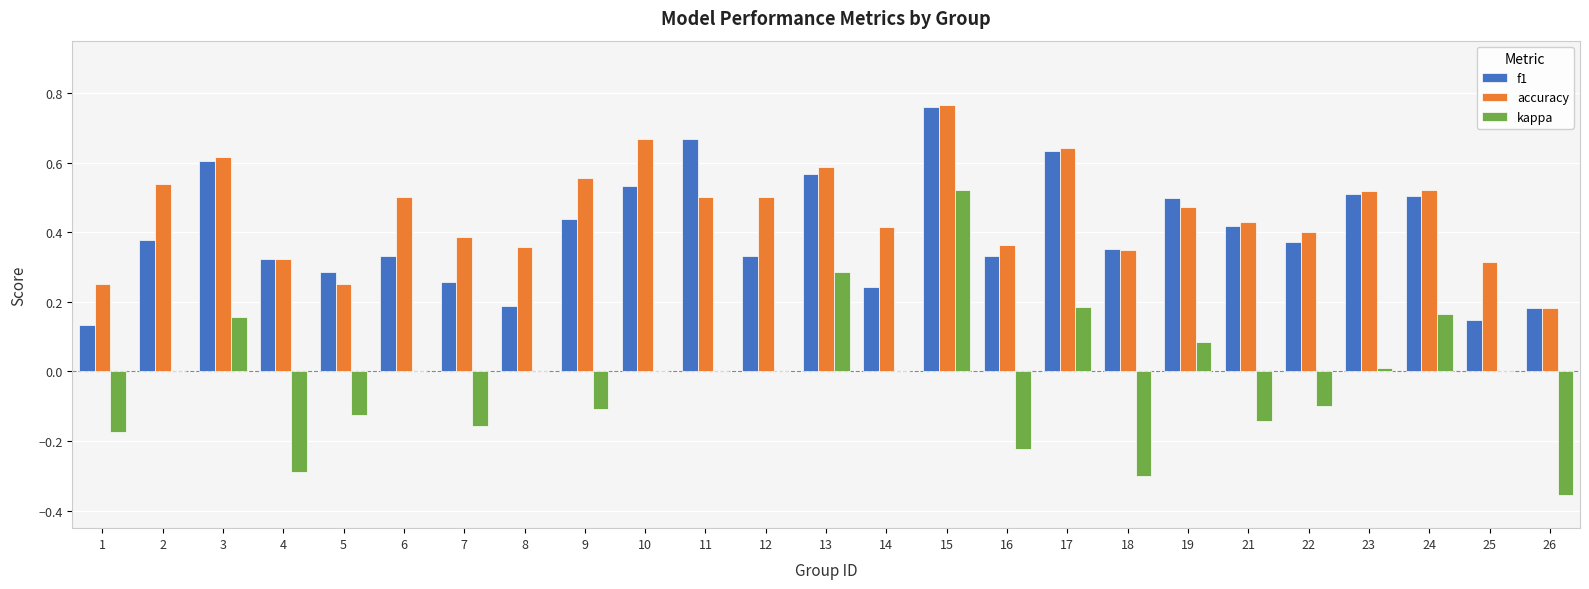

What is the sum of the accuracy values at 18 and 15?

1.1